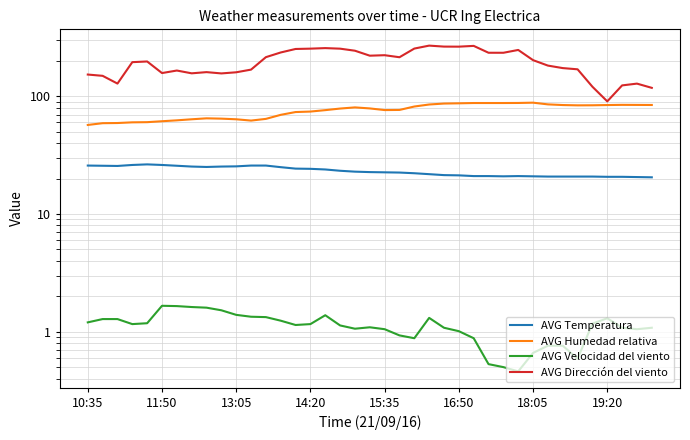

What value does the AVG Dirección del viento series have at 9?

156.5